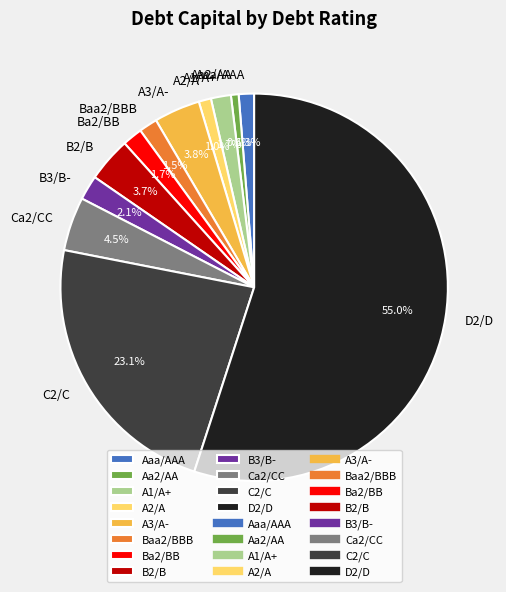

The D2/D slice represents 11% of the pie. True or false?

False